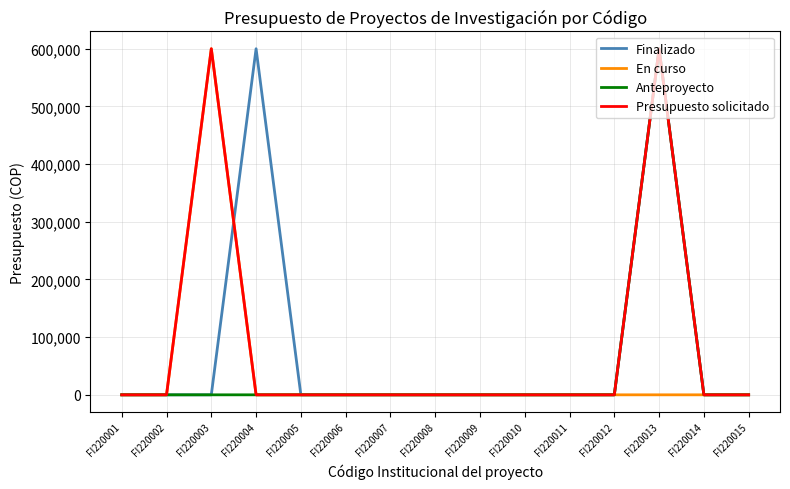

True or false: Anteproyecto has more than 0 points higher than both neighbors.

True